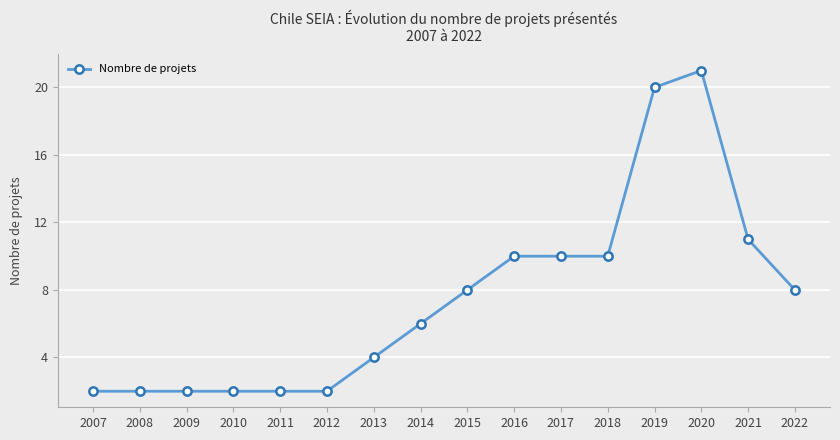

Reading left to right, transcribe all the data shown in this chart.

2007=2	2008=2	2009=2	2010=2	2011=2	2012=2	2013=4	2014=6	2015=8	2016=10	2017=10	2018=10	2019=20	2020=21	2021=11	2022=8